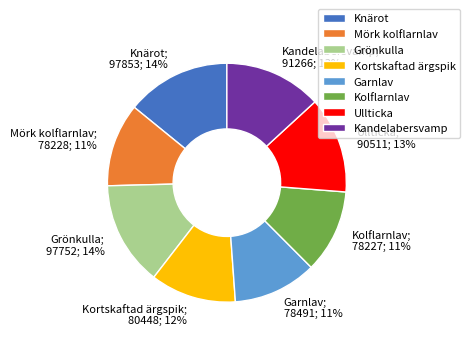

How many slices are in this pie chart?

8